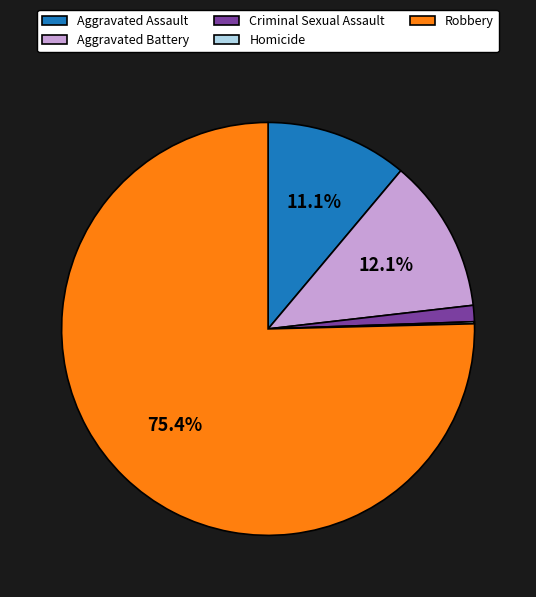

Combined, do Criminal Sexual Assault and Aggravated Assault account for over 50%?

No